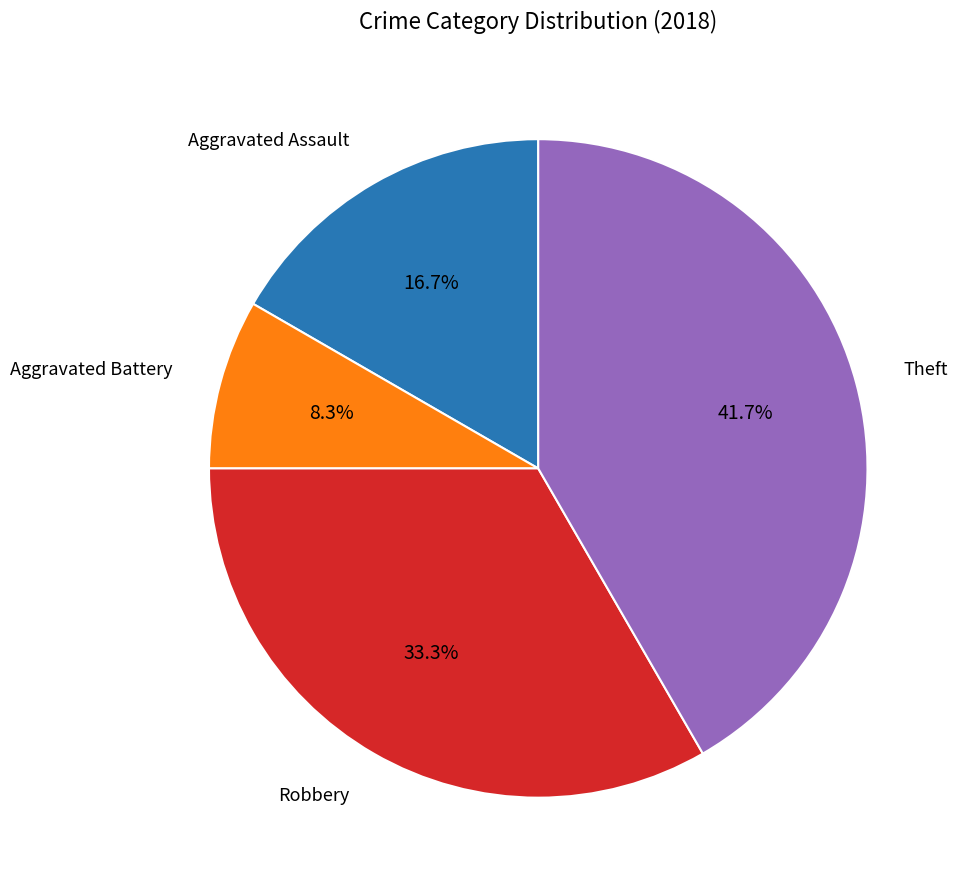

Does any single category account for the majority?

No